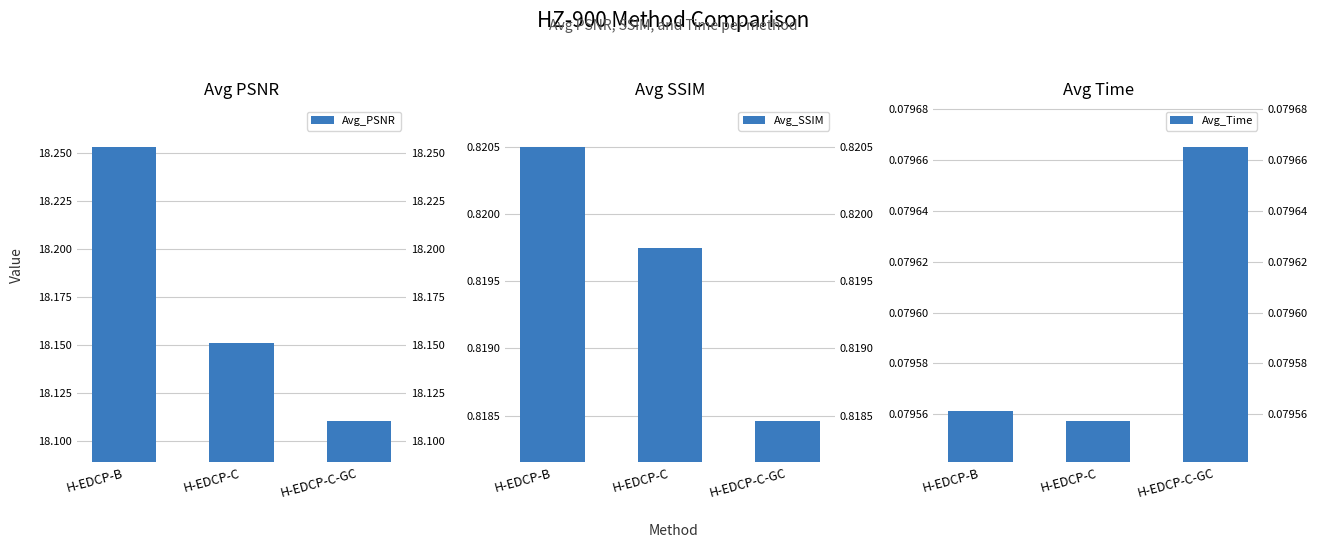

Does the chart contain stacked bars?

No